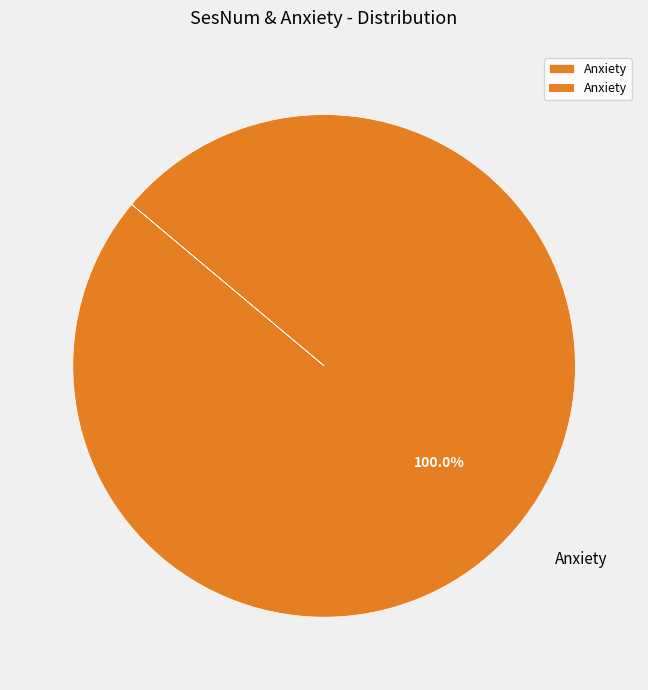

Is there a majority slice in this chart?

Yes